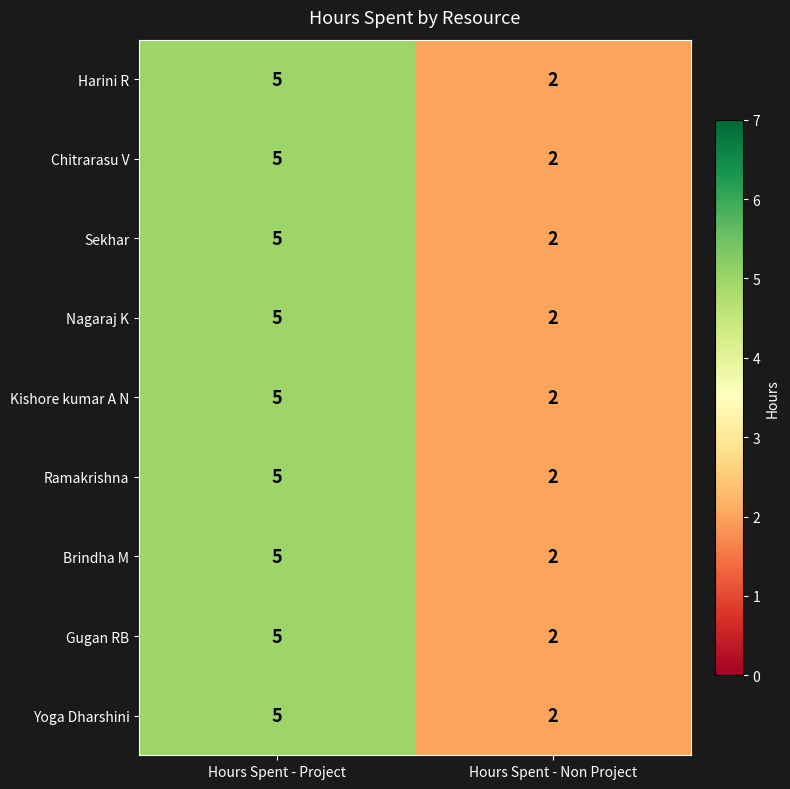

What is the total value across all series at Hours Spent - Non Project?

18